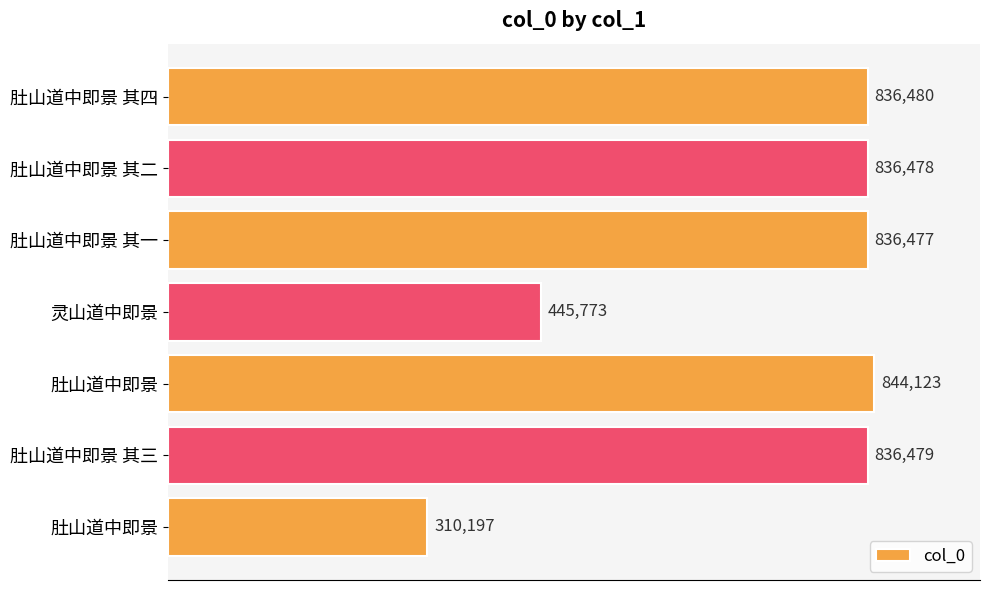

What is the difference between the maximum and second lowest values?

398350